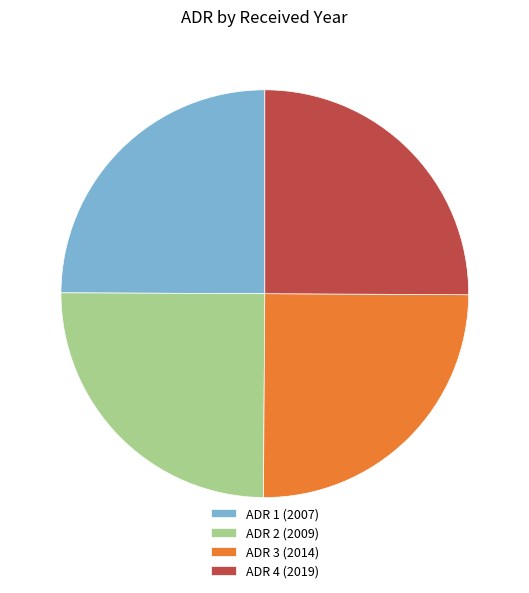

Does ADR 3 (2014) represent more than half of the total?

No